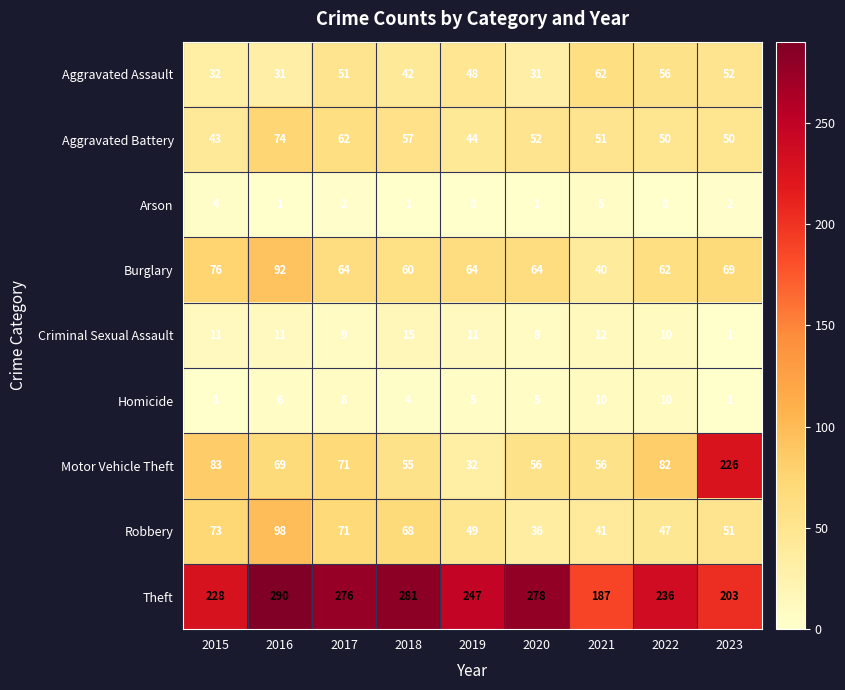

What is the highest value of the Robbery series?

98